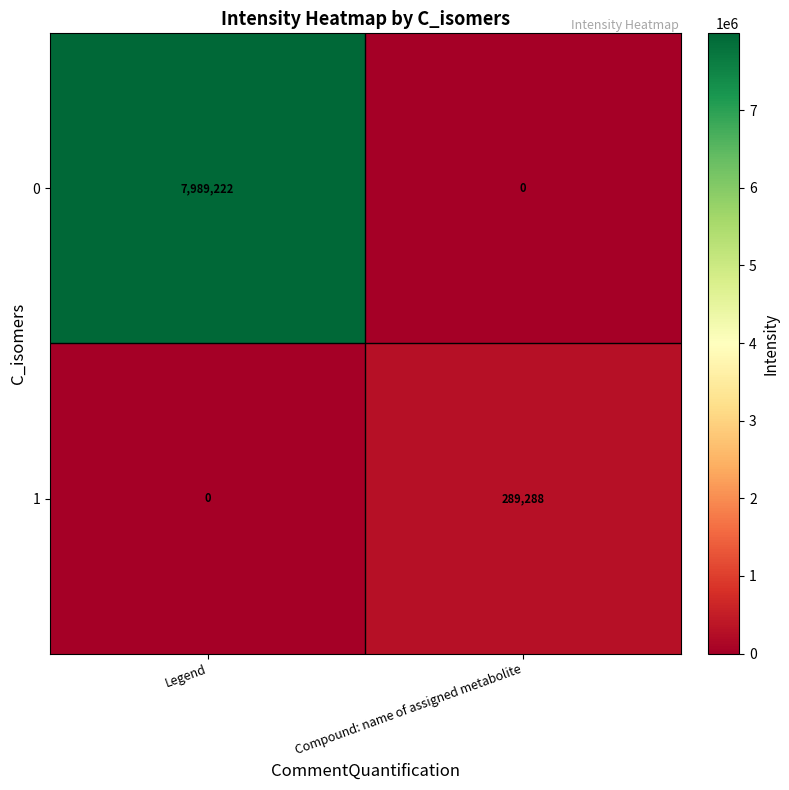

How many distinct data groups are displayed?

2